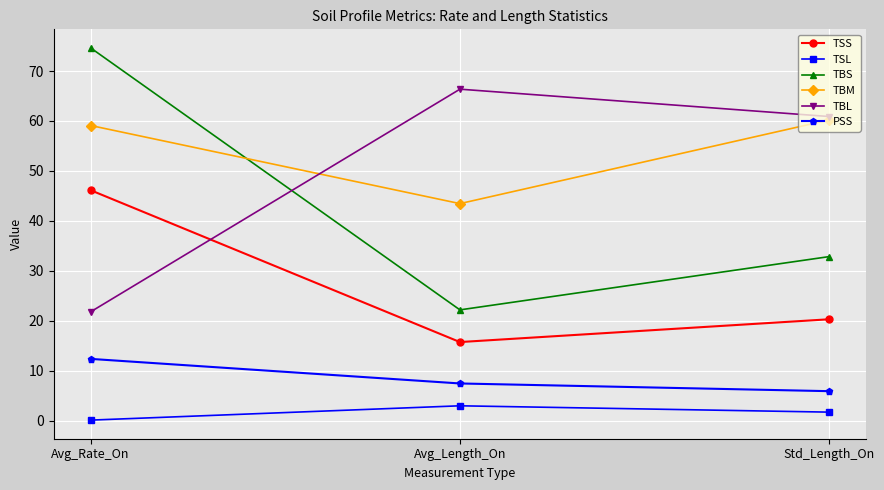

Which category has the lowest value in the TBS series?

Avg_Length_On